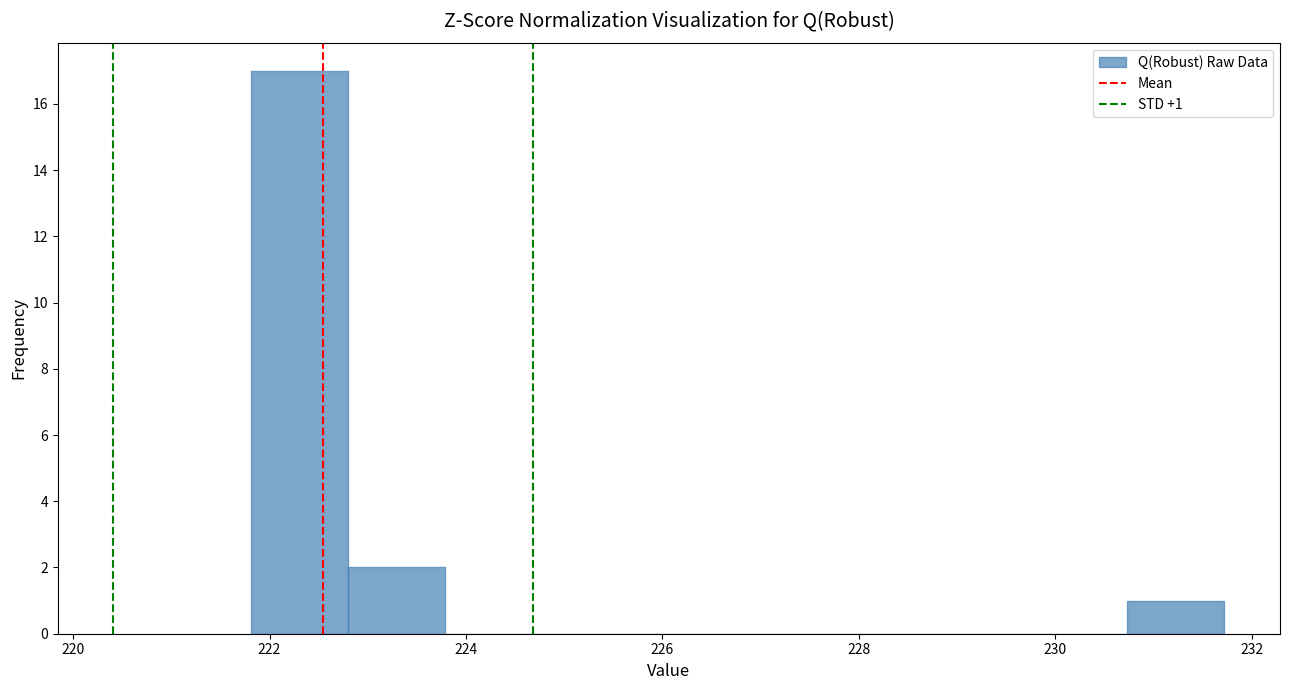

Which range on the x-axis has the tallest bar?

221.8 to 222.8